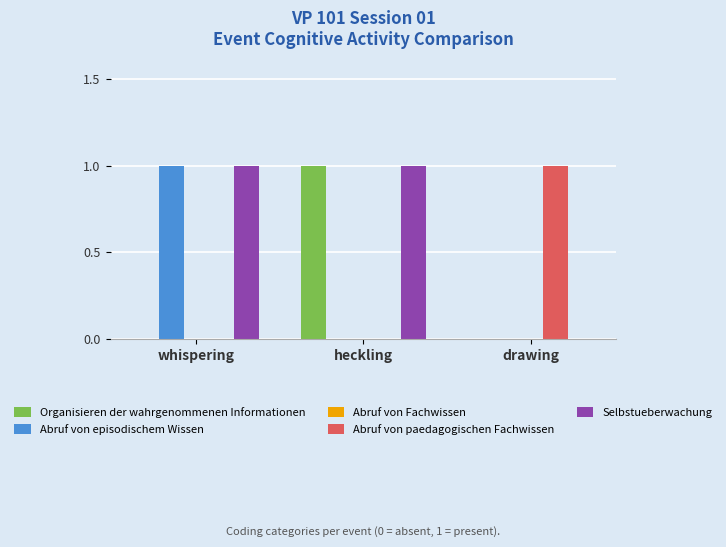

The Selbstueberwachung series shows 1 at drawing. True or false?

False